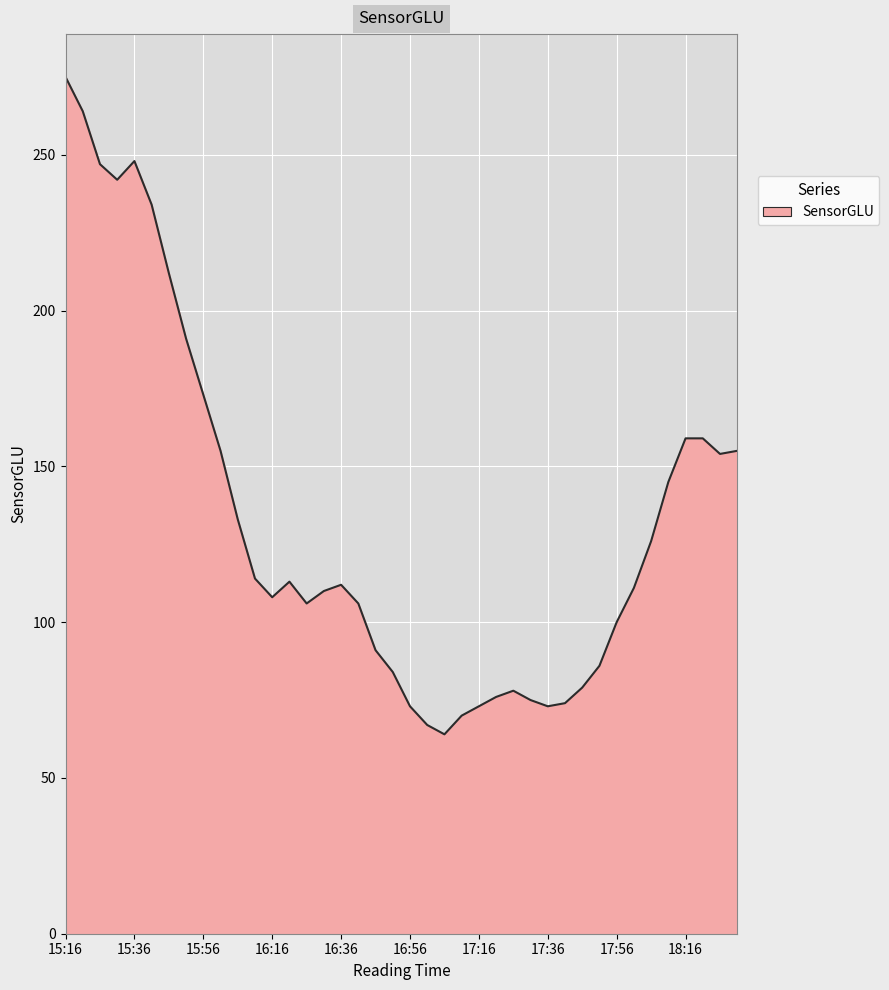

What is the maximum value shown in the chart?

275